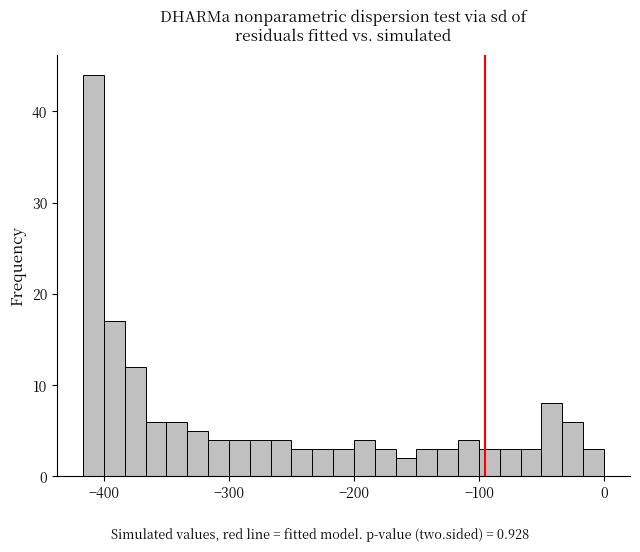

Read against the x-axis, roughly where is the centre of the tallest bar?

-410